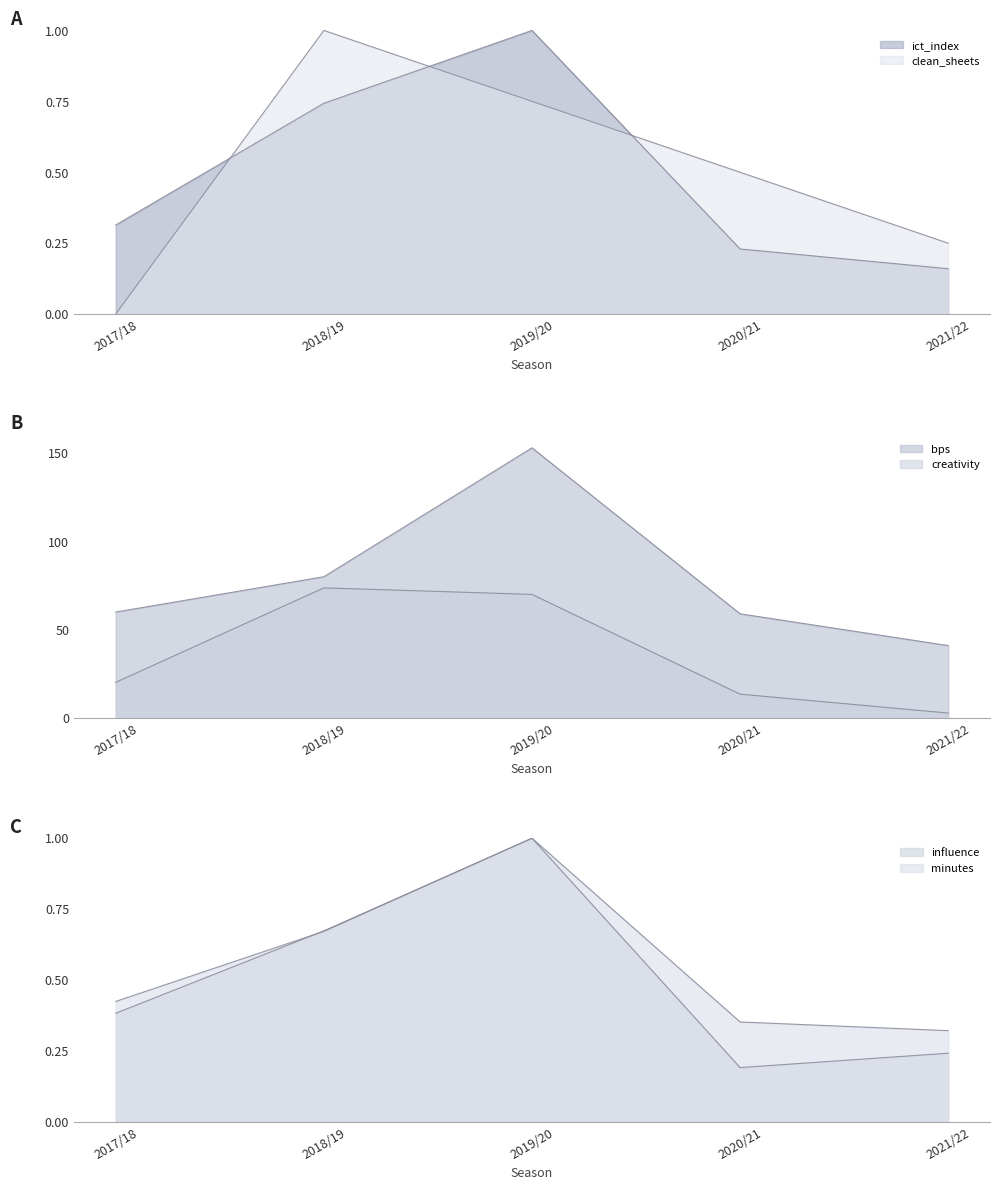

What is the spread (max minus min) of values at 2020/21?

58.8